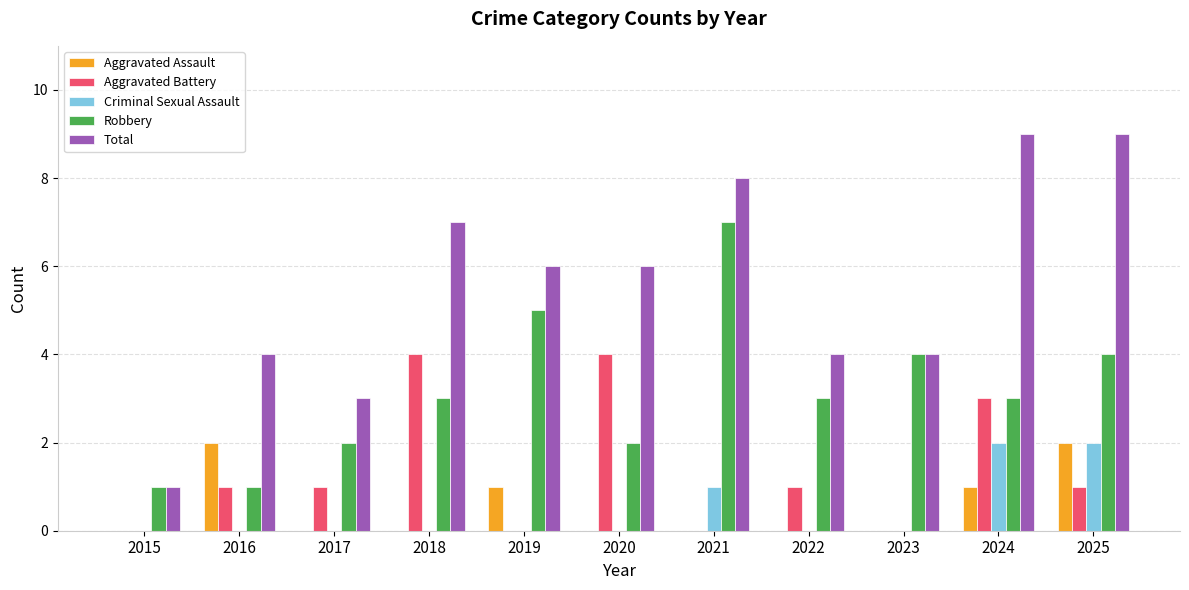

What is the greatest value displayed?

9